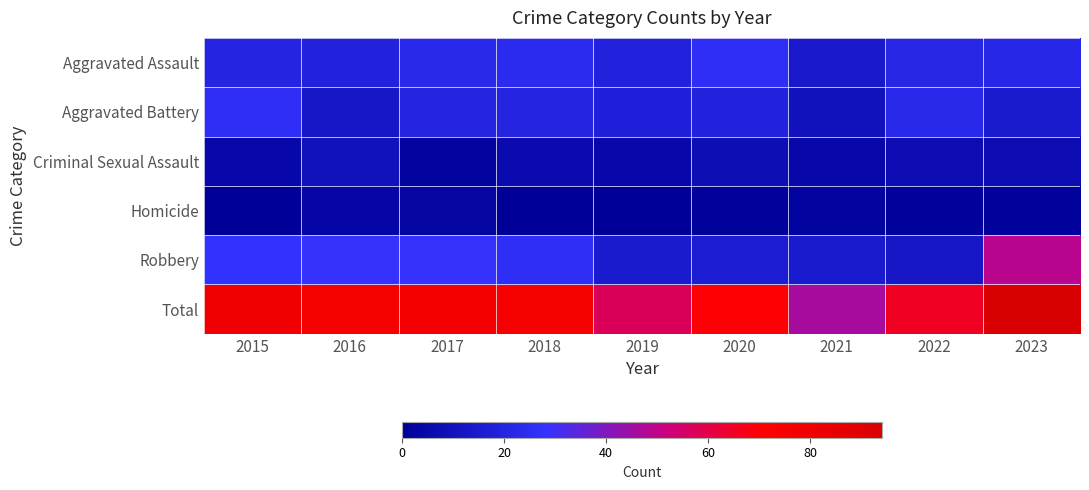

Rank the series by their maximum value, from highest to lowest.

Total, Robbery, Aggravated Assault, Aggravated Battery, Criminal Sexual Assault, Homicide